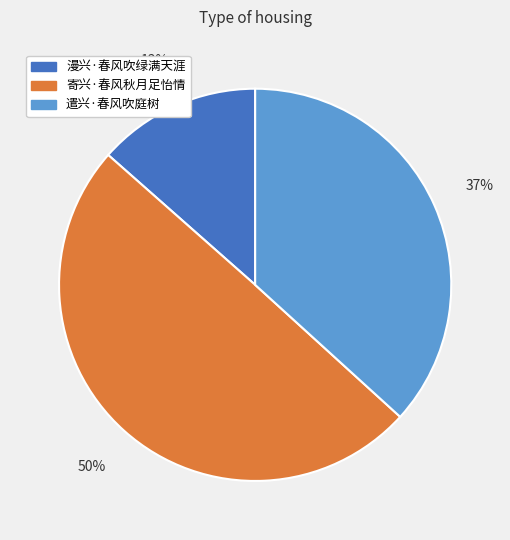

Which has a higher value, 遣兴·春风吹庭树 or 漫兴·春风吹绿满天涯?

遣兴·春风吹庭树